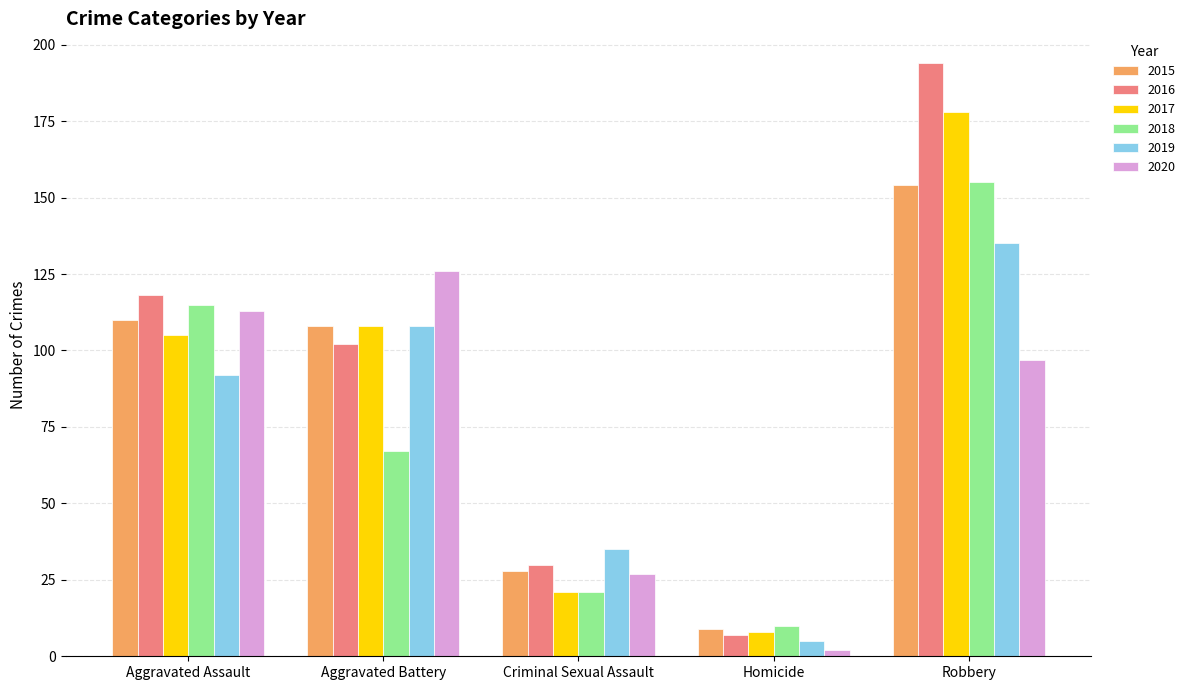

What is the label of the 5th bar from the right?

Aggravated Assault